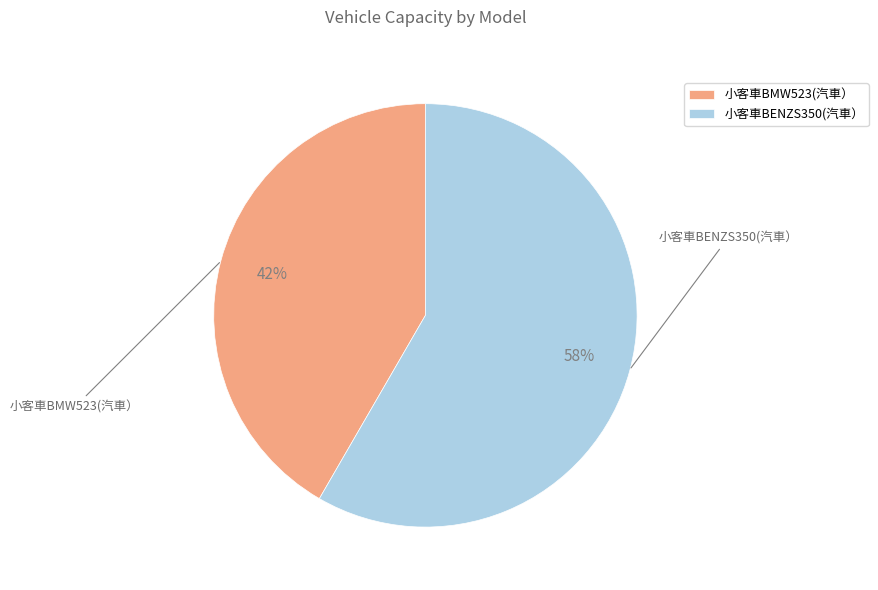

Which slice is the smallest?

小客車BMW523(汽車）